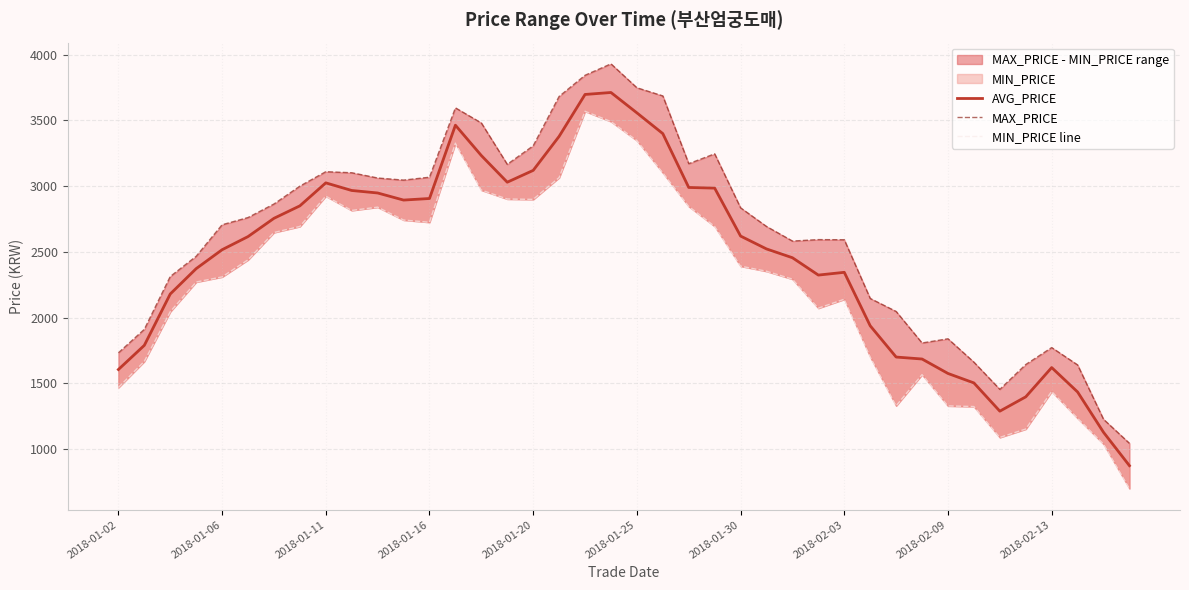

Reading left to right, list all the values displayed in this chart.

AVG_PRICE: 1604	1788	2179	2372	2516	2616	2755	2850	3025	2967	2948	2894	2906	3464	3233	3030	3120	3379	3698	3713	3558	3400	2990	2985	2620	2522	2455	2323	2344	1937	1699	1684	1574	1502	1287	1396	1619	1433	1126	872
MAX_PRICE: 1731	1910	2312	2466	2706	2761	2864	3000	3110	3102	3062	3046	3068	3596	3481	3166	3307	3683	3844	3931	3749	3687	3171	3246	2835	2693	2582	2593	2592	2145	2046	1806	1838	1660	1453	1642	1771	1639	1225	1042
MIN_PRICE line: 1467	1666	2044	2270	2309	2439	2647	2693	2924	2815	2840	2742	2725	3327	2970	2902	2899	3065	3570	3492	3347	3102	2846	2694	2391	2352	2292	2071	2139	1700	1328	1565	1327	1322	1087	1151	1437	1233	1037	698